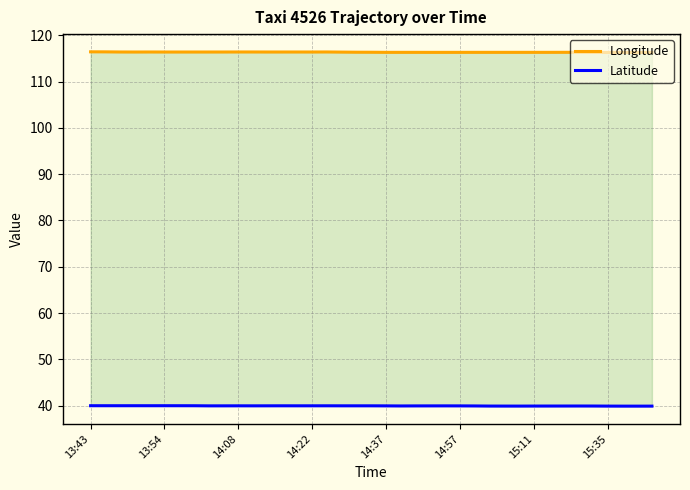

True or false: Longitude and Latitude intersect in this chart.

False